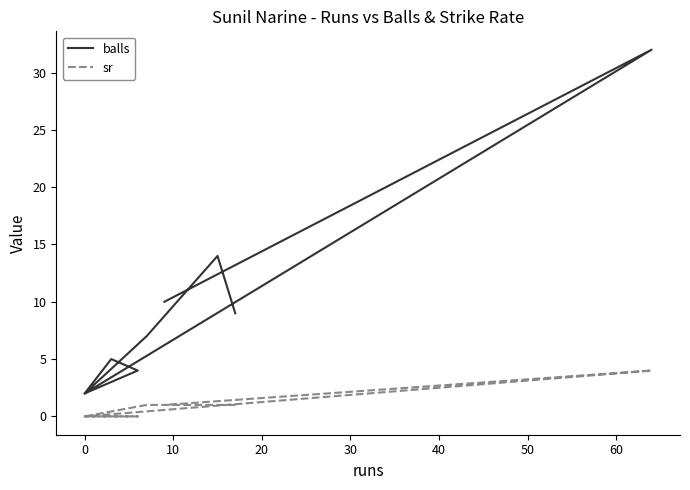

Does the chart display data point markers on the line(s)?

No